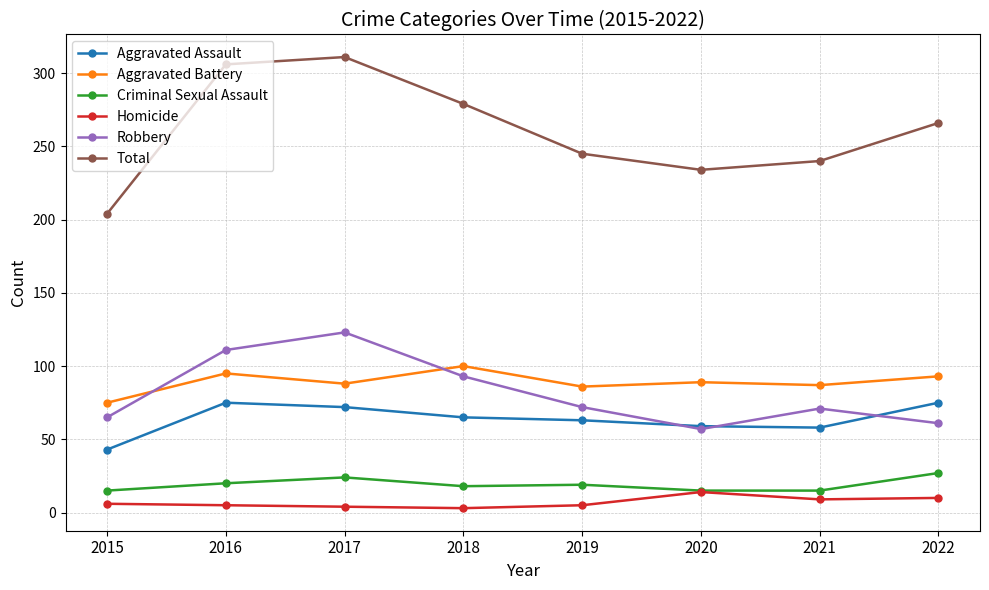

True or false: Robbery has more than 0 points higher than both neighbors.

True